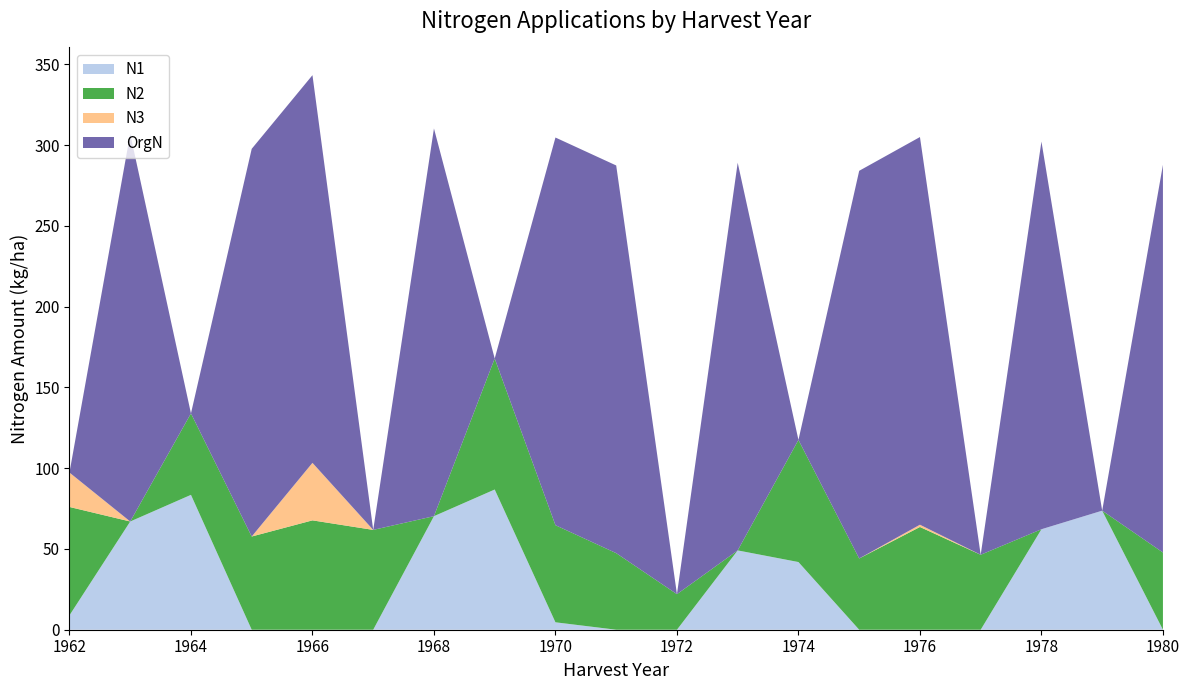

Reading left to right, what are all the values shown in this chart?

N1: 1962=8.9	1963=67.0	1964=83.5	1965=0.0	1966=0.0	1967=0.0	1968=70.3	1969=86.8	1970=4.6	1971=0.0	1972=0.0	1973=49.1	1974=41.9	1975=0.0	1976=0.0	1977=0.0	1978=62.2	1979=73.7	1980=0.0
N2: 1962=67.1	1963=0.0	1964=50.4	1965=57.7	1966=67.7	1967=61.8	1968=0.0	1969=81.1	1970=60.1	1971=47.4	1972=22.0	1973=0.0	1974=75.6	1975=44.1	1976=63.6	1977=46.4	1978=0.0	1979=0.0	1980=47.8
N3: 1962=21.3	1963=0.0	1964=0.0	1965=0.0	1966=35.6	1967=0.0	1968=0.0	1969=0.0	1970=0.0	1971=0.0	1972=0.0	1973=0.0	1974=0.0	1975=0.0	1976=1.4	1977=0.0	1978=0.0	1979=0.0	1980=0.0
OrgN: 1962=0.0	1963=240.0	1964=0.0	1965=240.0	1966=240.0	1967=0.0	1968=240.0	1969=0.0	1970=240.0	1971=240.0	1972=0.0	1973=240.0	1974=0.0	1975=240.0	1976=240.0	1977=0.0	1978=240.0	1979=0.0	1980=240.0